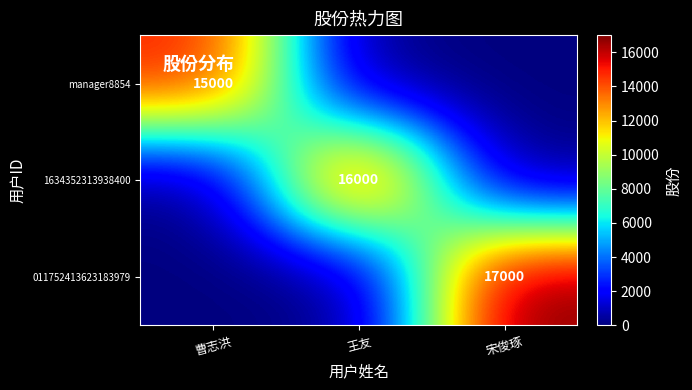

Is the value of 011752413623183979 at 宋俊琢 greater than the value of 1634352313938400 at 王友?

Yes